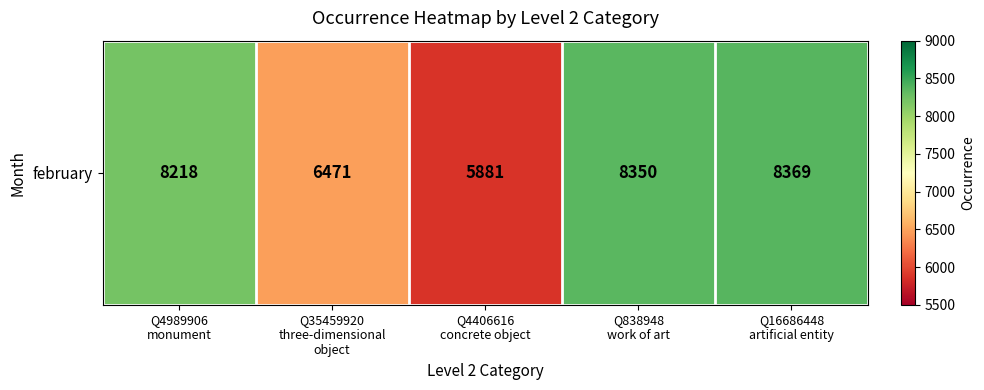

Rank the categories by value from lowest to highest.

Q4406616
concrete object, Q35459920
three-dimensional
object, Q4989906
monument, Q838948
work of art, Q16686448
artificial entity